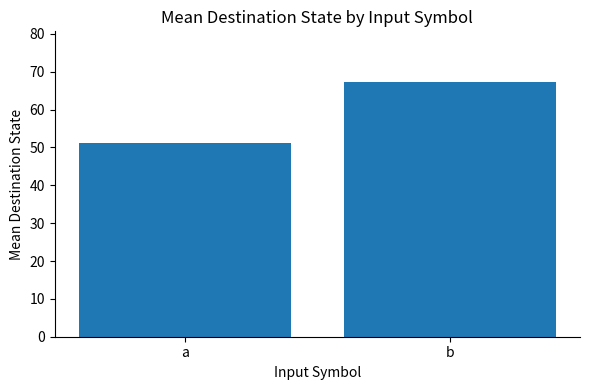

How many bars are there in total?

2